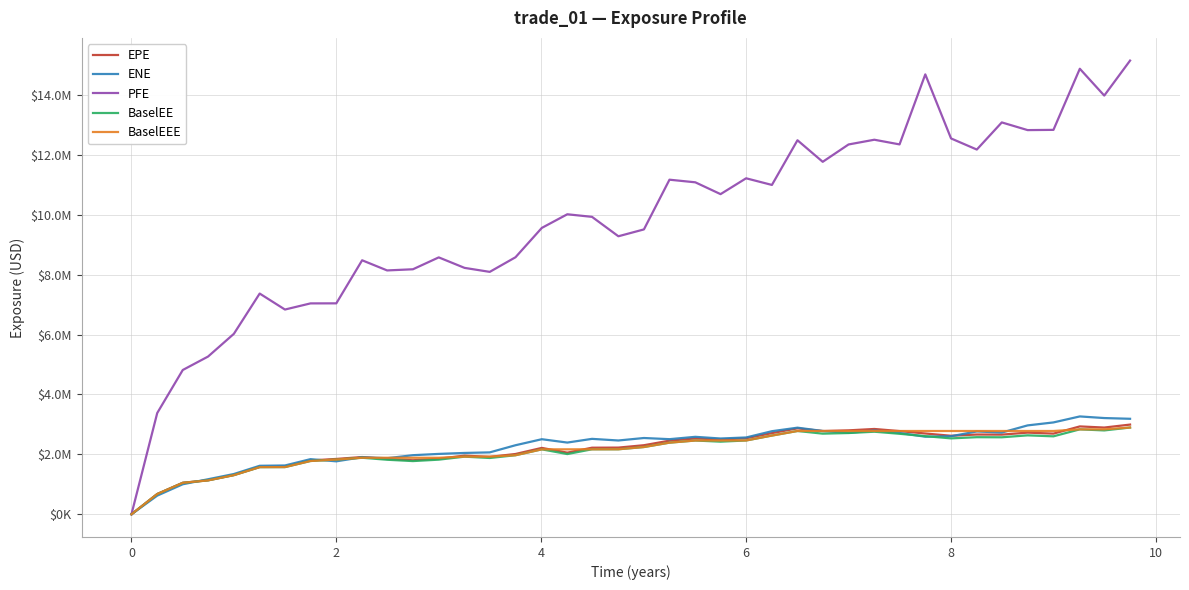

What are all the series names shown in the legend?

EPE, ENE, PFE, BaselEE, BaselEEE